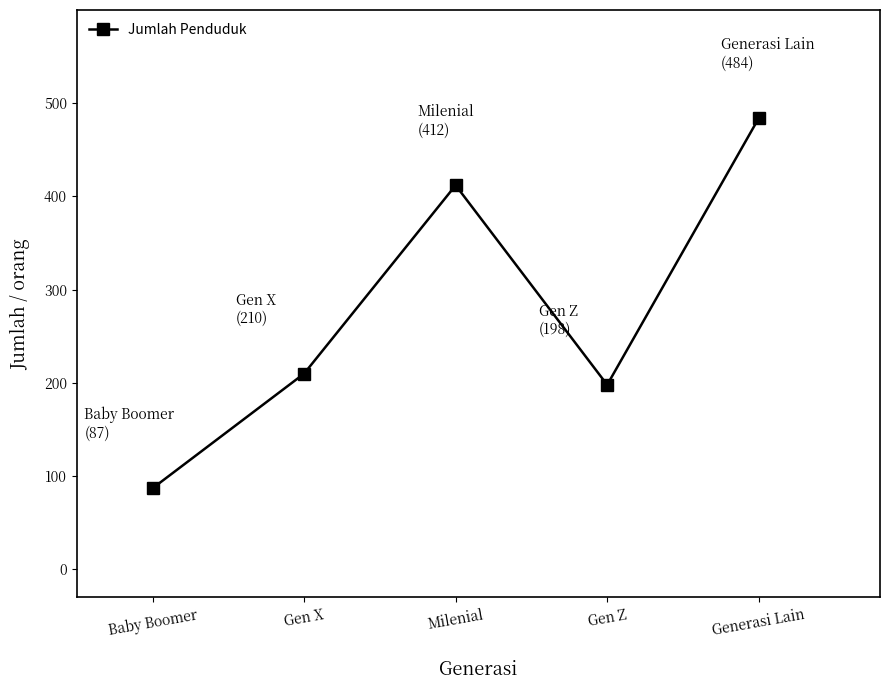

How many lines are shown in the chart?

1